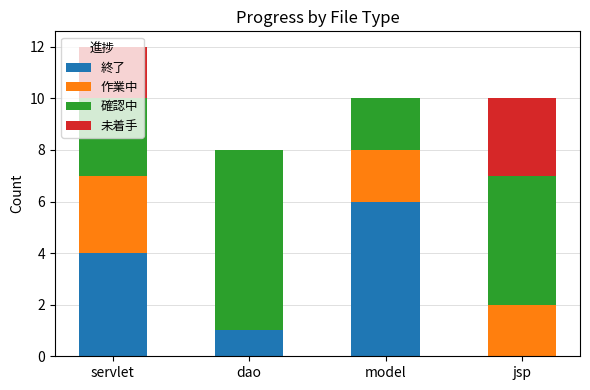

What is the sum of all 終了 values?

11